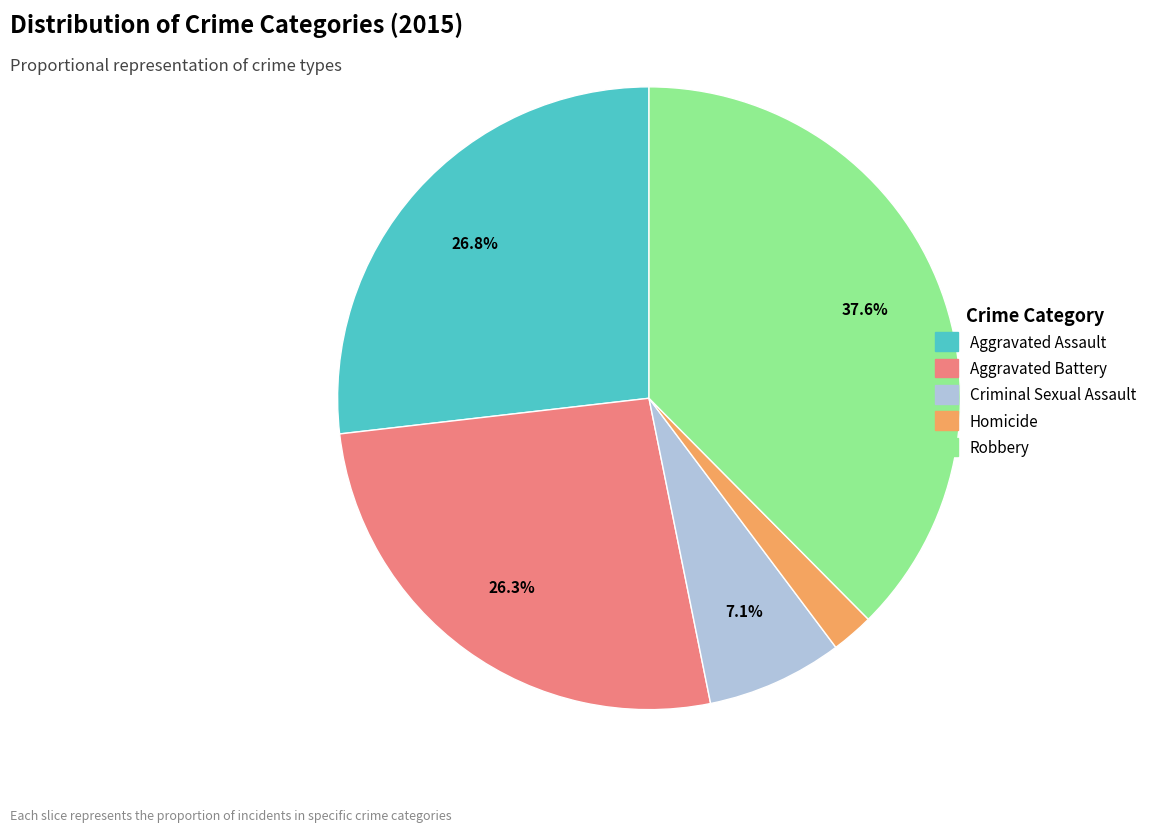

The Criminal Sexual Assault slice represents 7% of the pie. True or false?

True